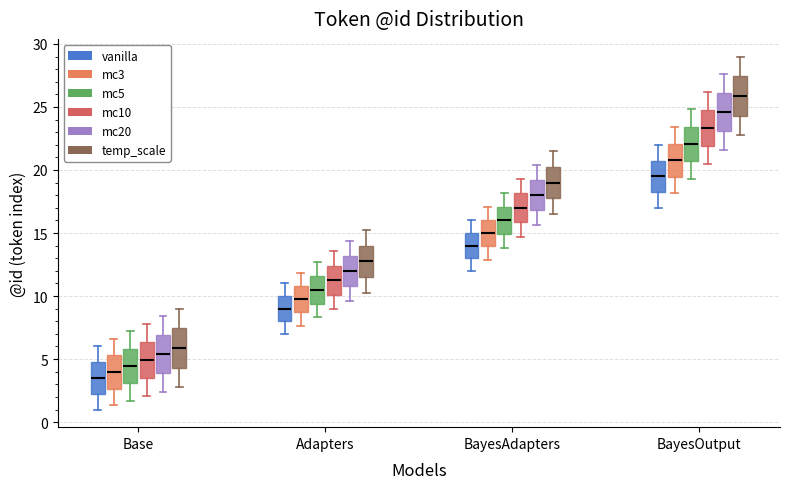

Reading left to right, read every box against the y-axis: the position of its median line, the range the box covers, and the ends of its whiskers. The values are not printed on the chart, so give them approximately, as read against the axis.

Base (vanilla): median 3.5, box 2.5 to 5.0, whiskers 1.0 to 6.0
Base (mc3): median 4.0, box 2.5 to 5.5, whiskers 1.5 to 6.5
Base (mc5): median 4.5, box 3.0 to 6.0, whiskers 1.5 to 7.0
Base (mc10): median 5.0, box 3.5 to 6.5, whiskers 2.0 to 8.0
Base (mc20): median 5.5, box 4.0 to 7.0, whiskers 2.5 to 8.5
Base (temp_scale): median 6.0, box 4.5 to 7.5, whiskers 3.0 to 9.0
Adapters (vanilla): median 9.0, box 8.0 to 10.0, whiskers 7.0 to 11.0
Adapters (mc3): median 10.0, box 8.5 to 11.0, whiskers 7.5 to 12.0
Adapters (mc5): median 10.5, box 9.5 to 11.5, whiskers 8.5 to 12.5
Adapters (mc10): median 11.5, box 10.0 to 12.5, whiskers 9.0 to 13.5
Adapters (mc20): median 12.0, box 11.0 to 13.0, whiskers 9.5 to 14.5
Adapters (temp_scale): median 13.0, box 11.5 to 14.0, whiskers 10.5 to 15.5
BayesAdapters (vanilla): median 14.0, box 13.0 to 15.0, whiskers 12.0 to 16.0
BayesAdapters (mc3): median 15.0, box 14.0 to 16.0, whiskers 13.0 to 17.0
BayesAdapters (mc5): median 16.0, box 15.0 to 17.0, whiskers 14.0 to 18.0
BayesAdapters (mc10): median 17.0, box 16.0 to 18.0, whiskers 14.5 to 19.5
BayesAdapters (mc20): median 18.0, box 17.0 to 19.0, whiskers 15.5 to 20.5
BayesAdapters (temp_scale): median 19.0, box 18.0 to 20.5, whiskers 16.5 to 21.5
BayesOutput (vanilla): median 19.5, box 18.5 to 21.0, whiskers 17.0 to 22.0
BayesOutput (mc3): median 21.0, box 19.5 to 22.0, whiskers 18.0 to 23.5
BayesOutput (mc5): median 22.0, box 20.5 to 23.5, whiskers 19.5 to 25.0
BayesOutput (mc10): median 23.5, box 22.0 to 25.0, whiskers 20.5 to 26.0
BayesOutput (mc20): median 24.5, box 23.0 to 26.0, whiskers 21.5 to 27.5
BayesOutput (temp_scale): median 26.0, box 24.5 to 27.5, whiskers 23.0 to 29.0